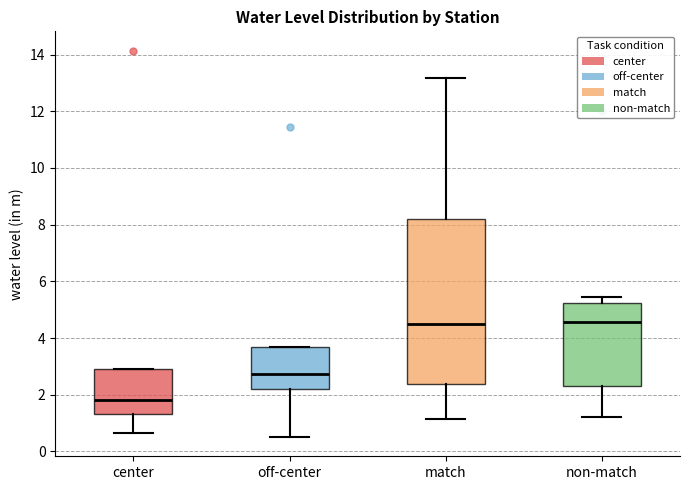

Where is the lower edge of the box for center on the y-axis? The values are not printed on the chart, so give them approximately, as read against the axis.

1.4